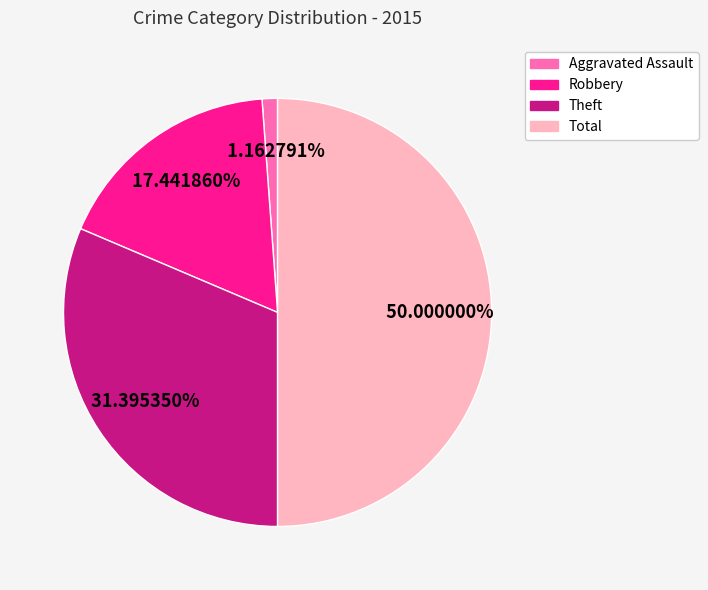

What is the total percentage of Aggravated Assault and Theft?

32.6%